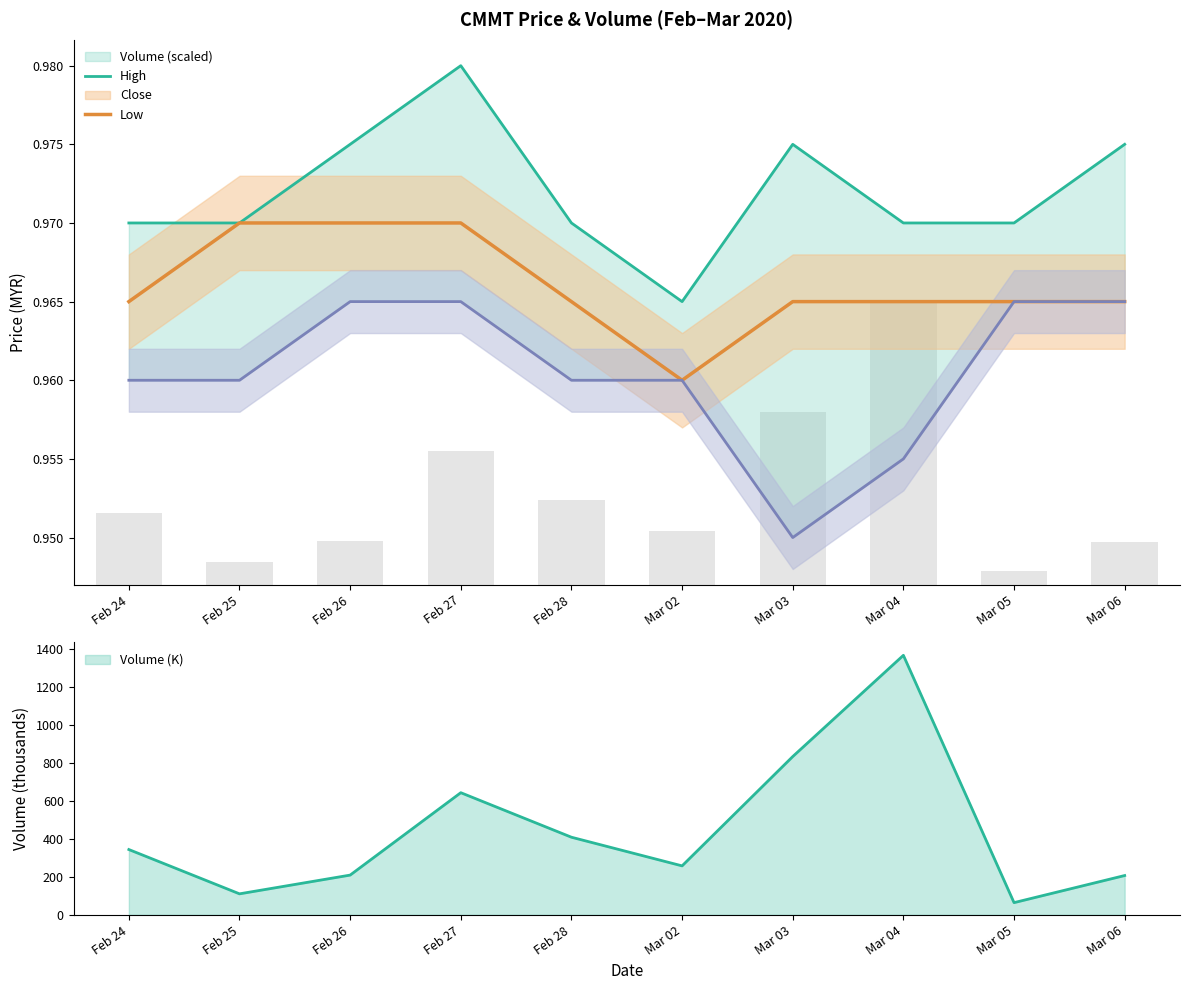

Does the chart contain stacked bars?

No